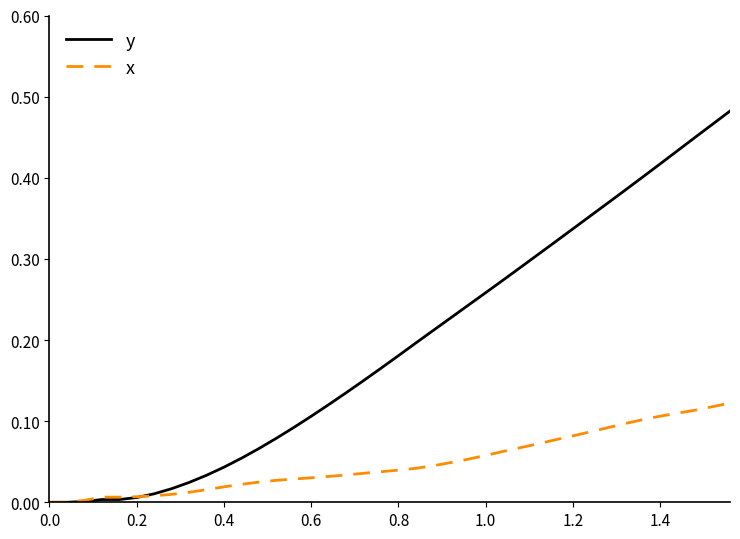

Which series has the largest total across all categories?

y